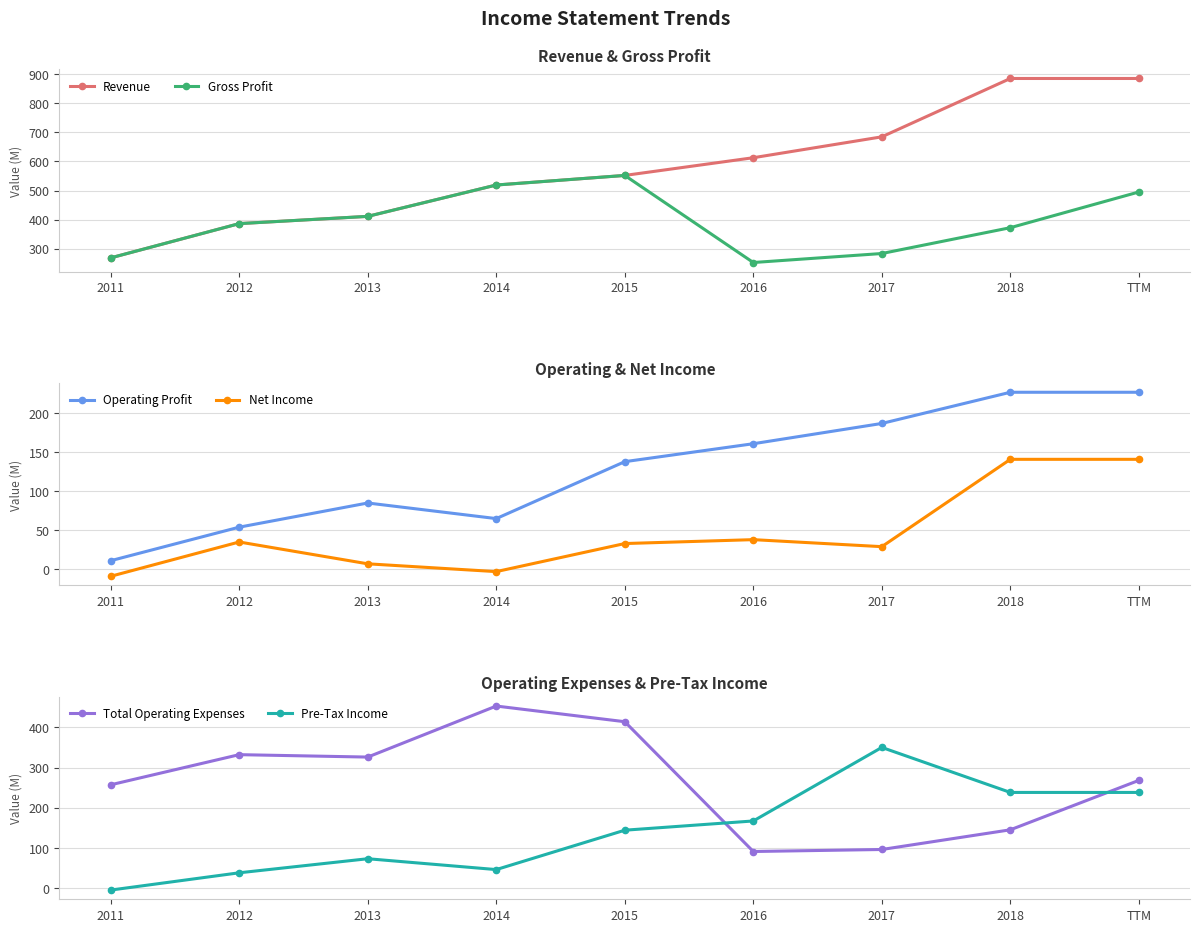

List the labels in order of Revenue value, largest first.

2018, TTM, 2017, 2016, 2015, 2014, 2013, 2012, 2011